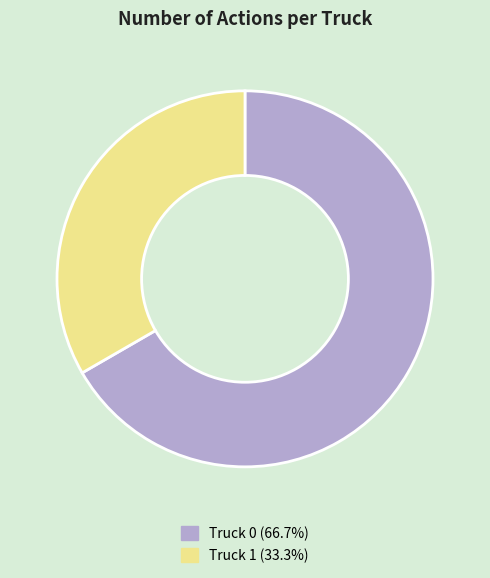

Is there any slice that represents more than half of the pie?

Yes